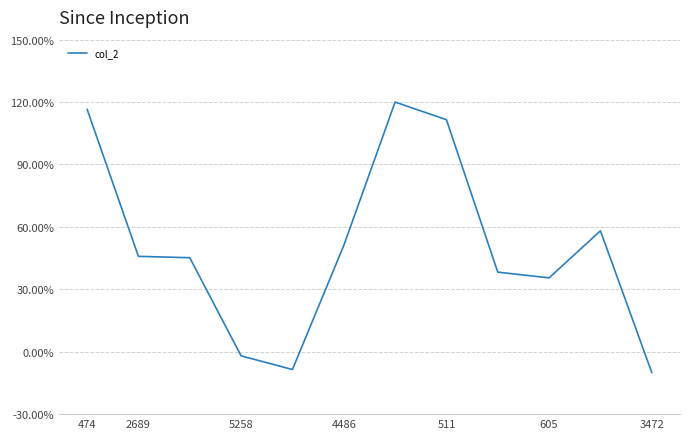

What is the maximum value shown in the chart?

120.0